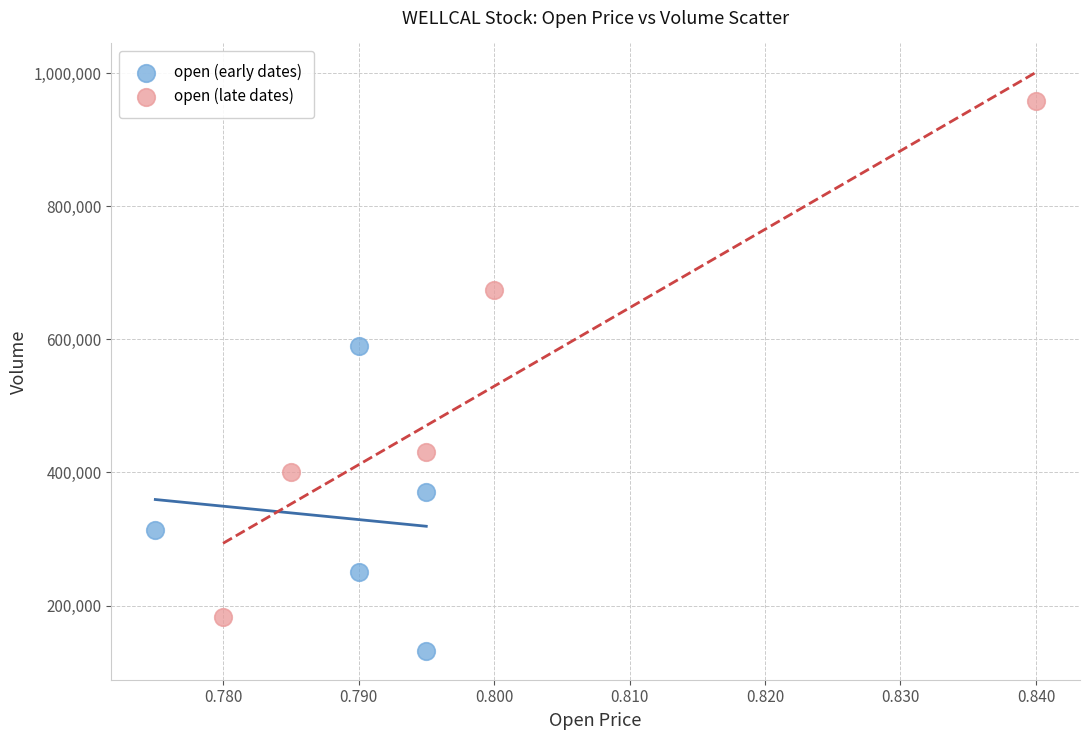

Which series has the widest spread of Y values?

open (late dates)